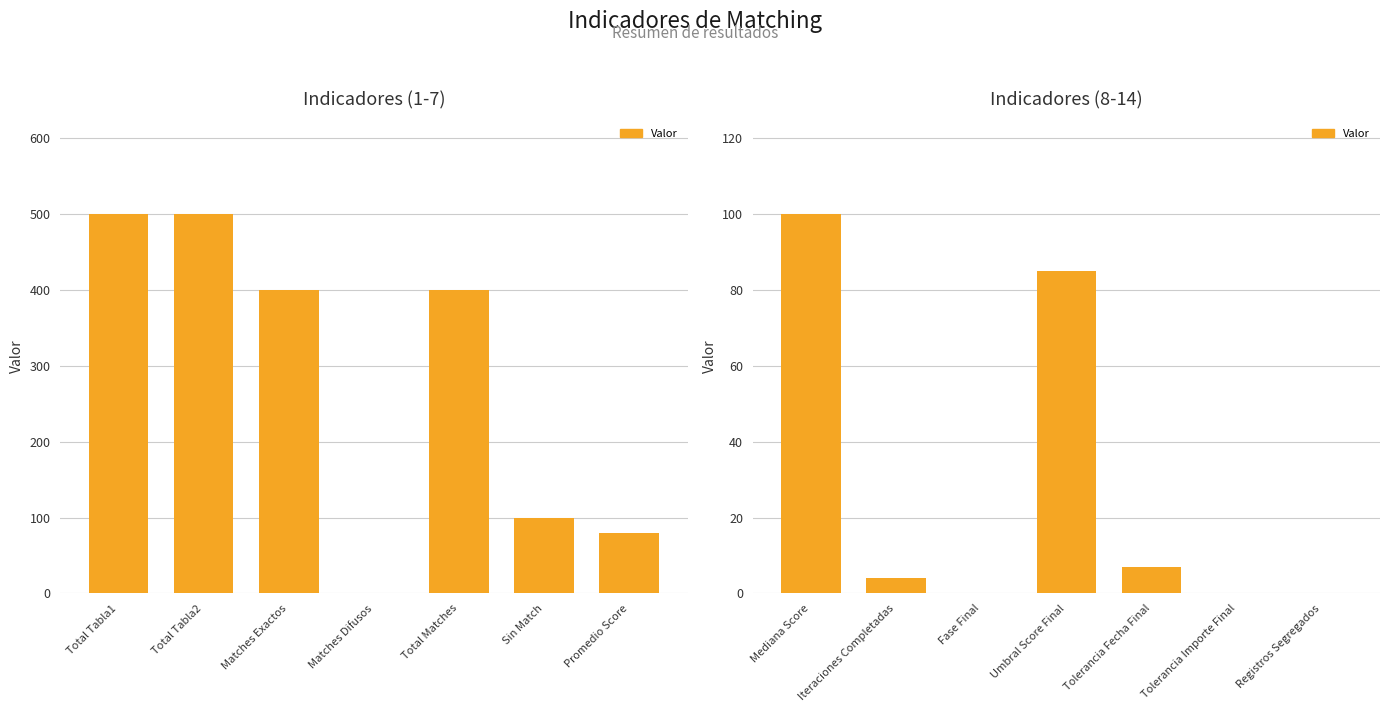

Is it true that the value at Fase Final is 34.3?

False